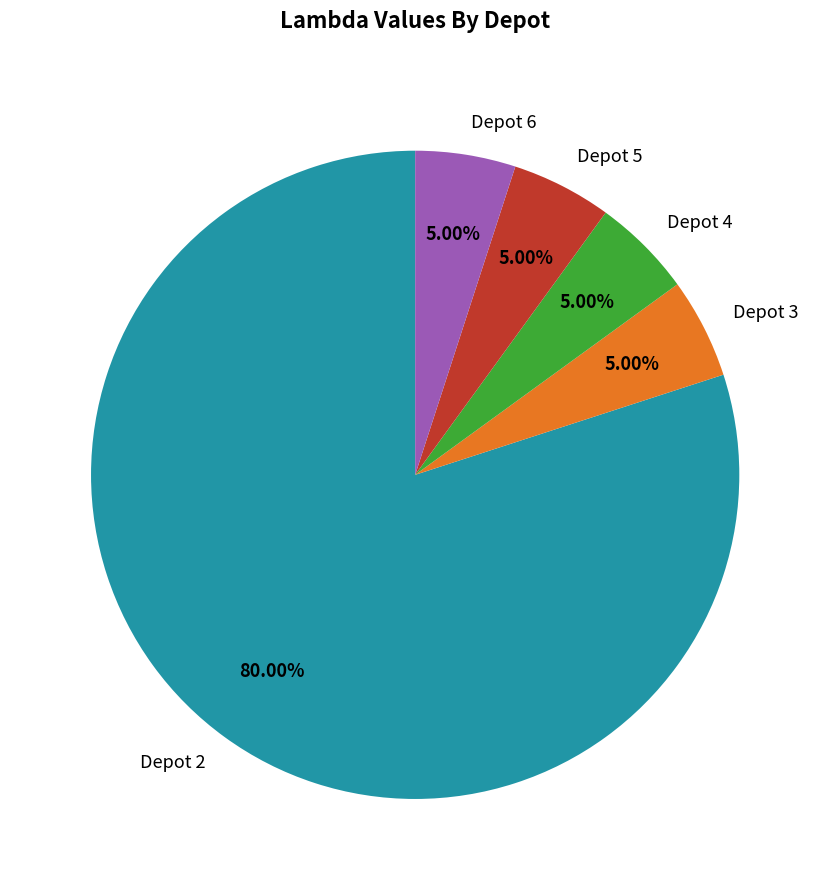

Is there any slice that represents more than half of the pie?

Yes